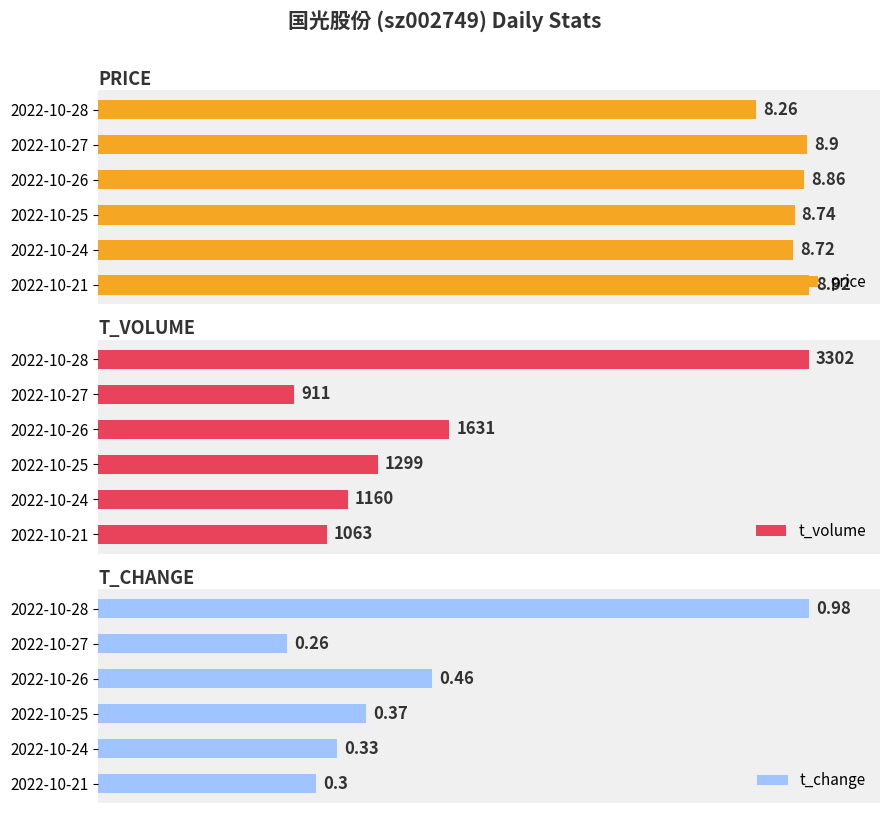

Does the chart contain any negative values?

No